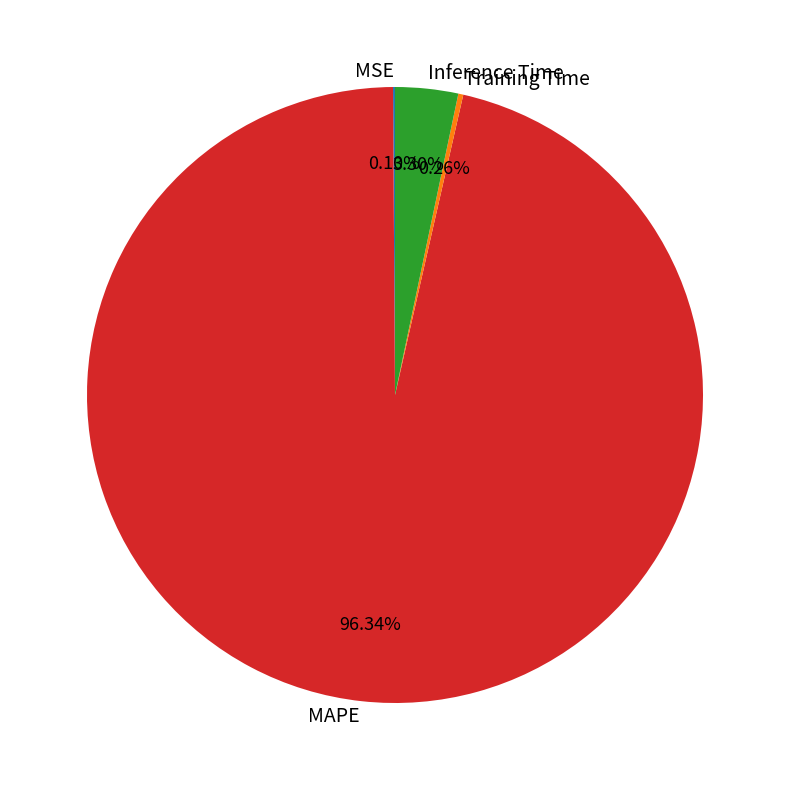

True or false: MAPE accounts for 96% of the total.

True